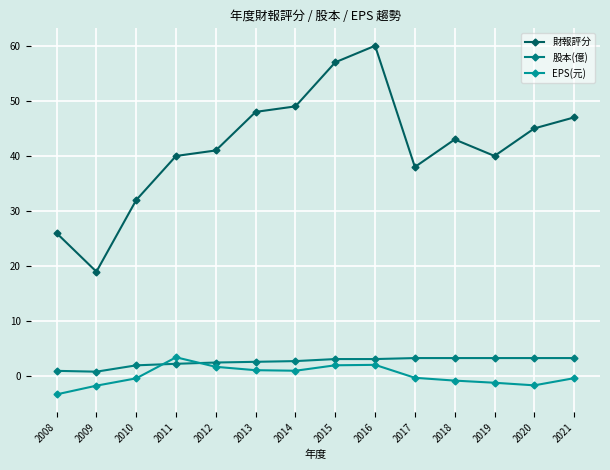

Where does the 股本(億) series first go above 3?

2015